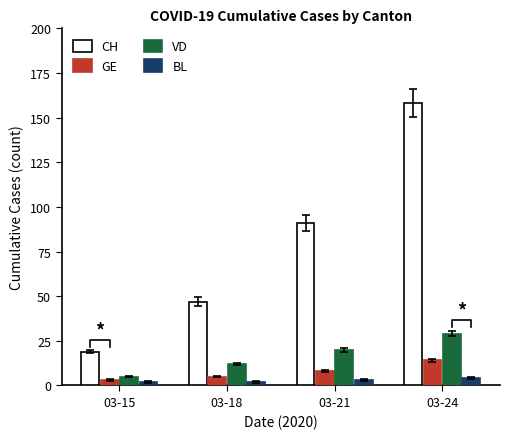

How many values in the GE series exceed 8?

1